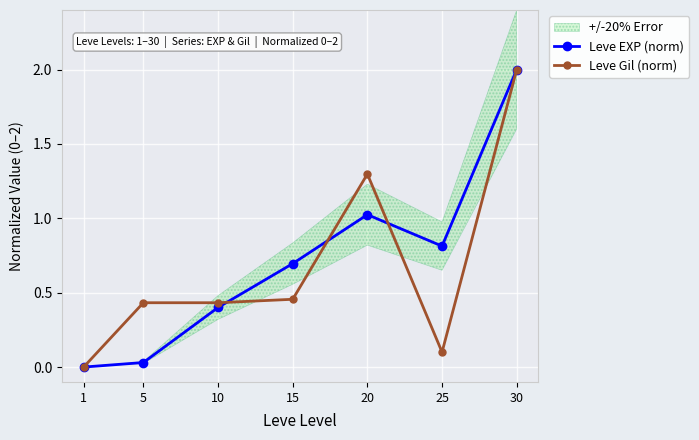

The Leve Gil (norm) series shows 2.0 at 30. True or false?

True